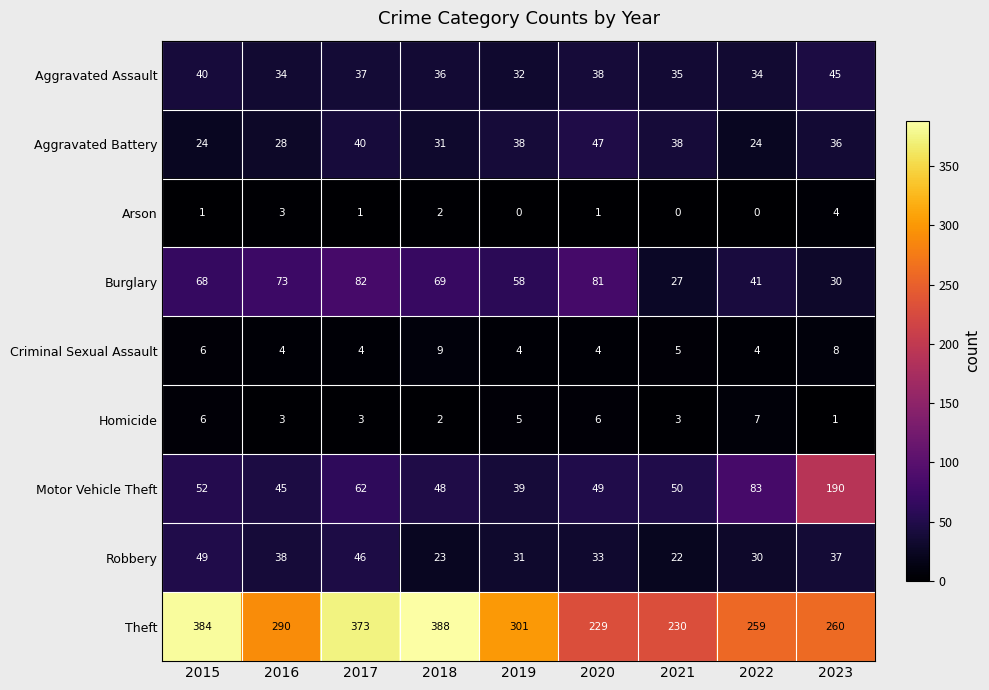

Where is Aggravated Battery nearest to the value 35?

2023